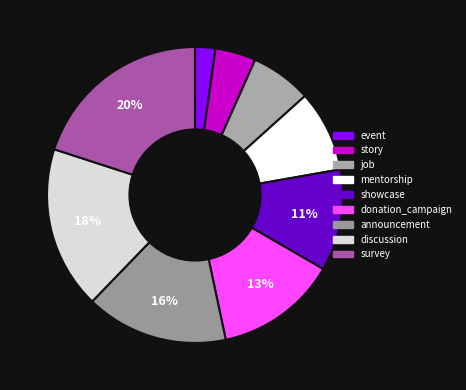

To the nearest percent, what portion does job represent?

7%